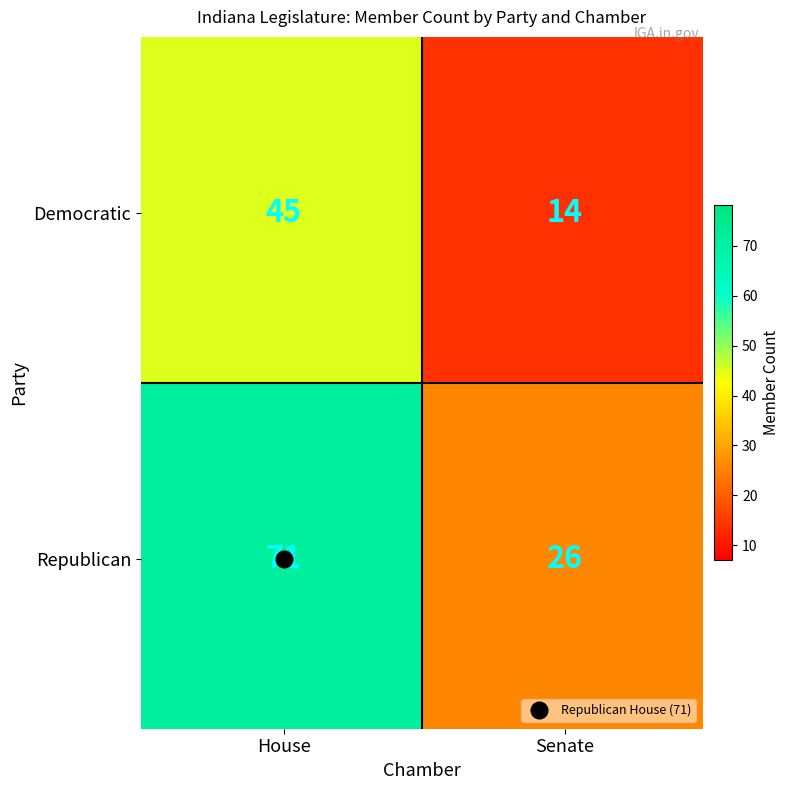

At which label is the value closest to 42?

Democratic_House